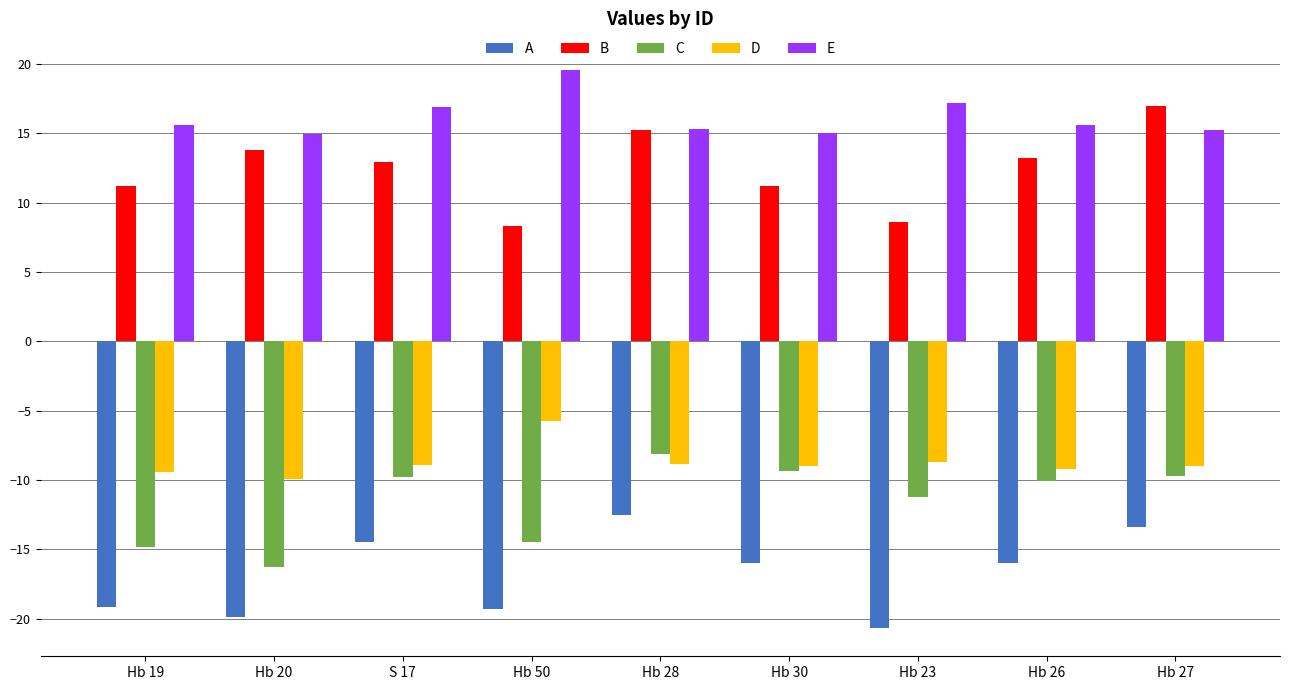

What is the sum of the A values at Hb 26 and Hb 20?

-35.9